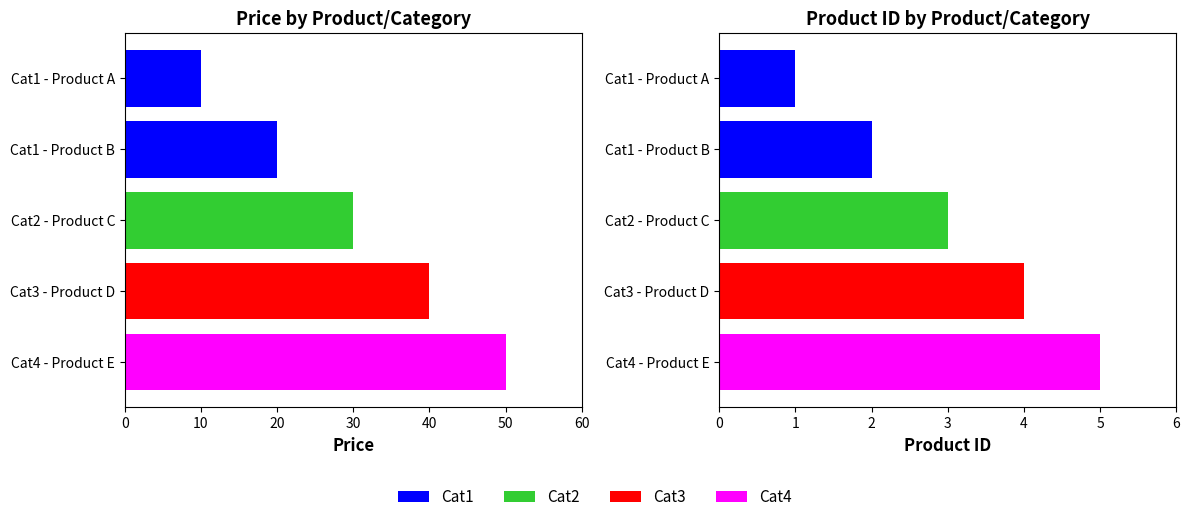

Which series changed the most between Cat2 - Product C and Cat3 - Product D?

Price